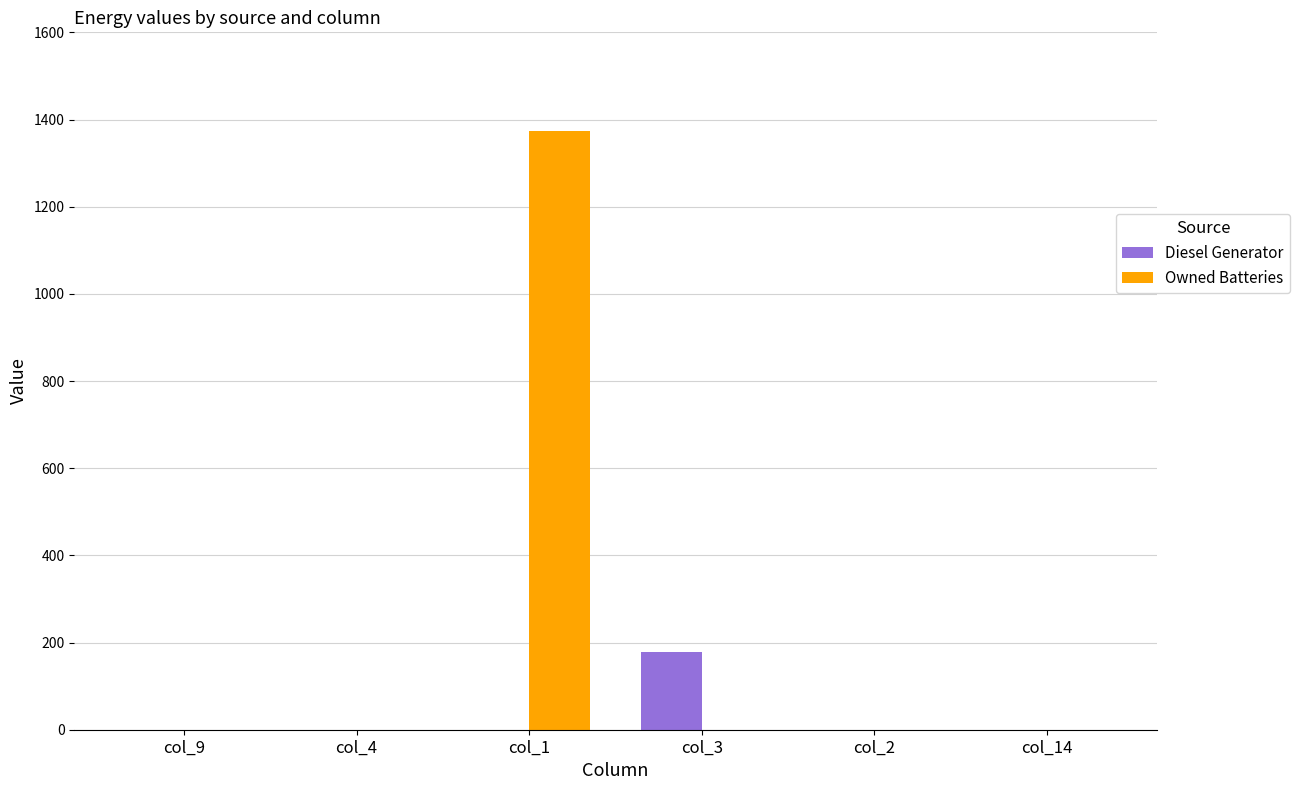

Which series has the largest range (max minus min)?

Owned Batteries